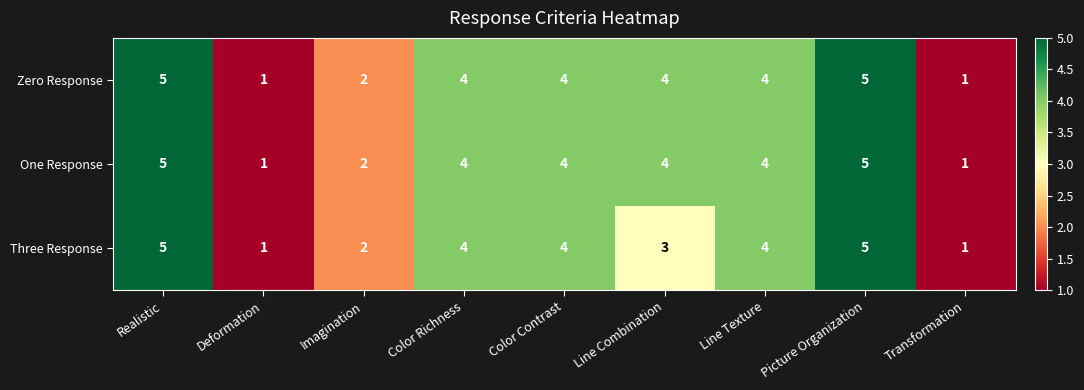

What is the difference between the maximum and minimum values in the Zero Response series?

4